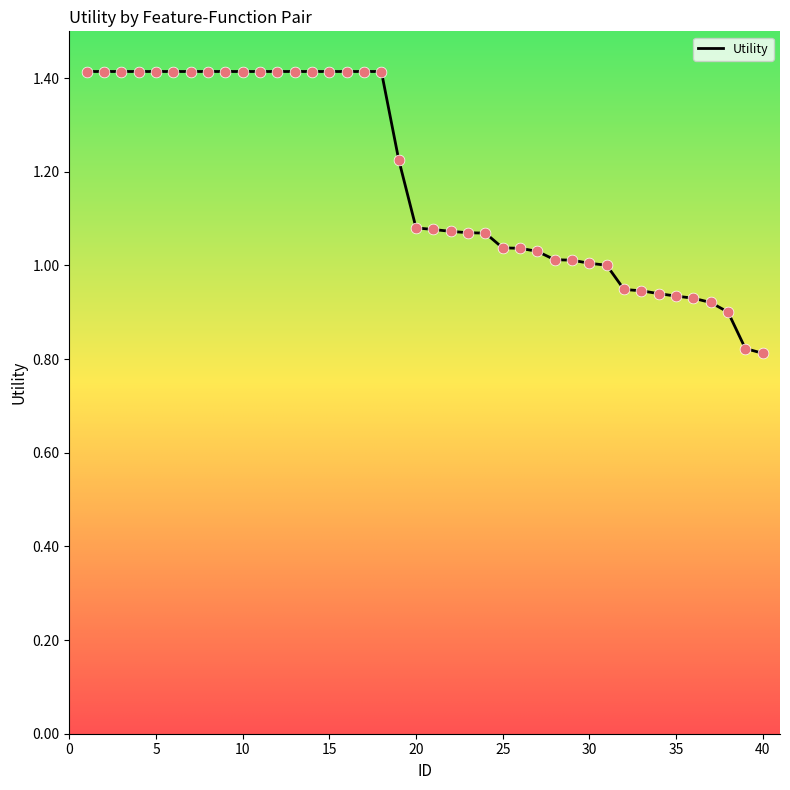

What is the greatest value displayed?

1.4